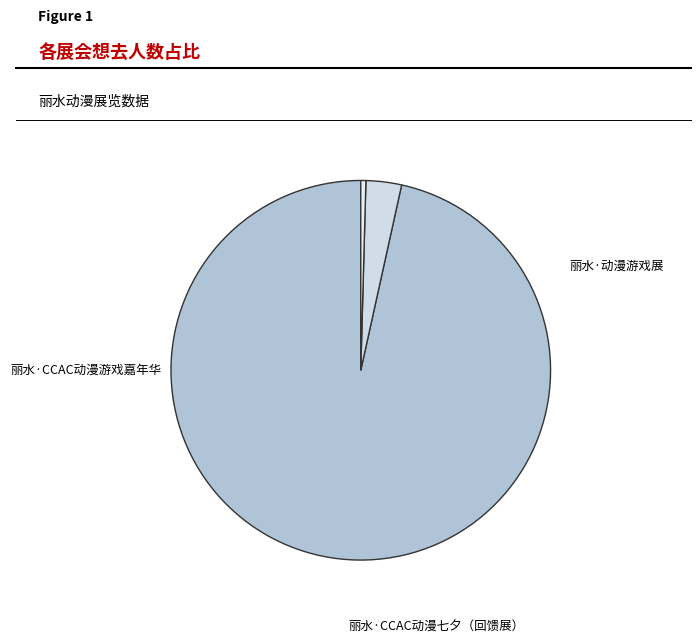

How many segments does this pie chart have?

3